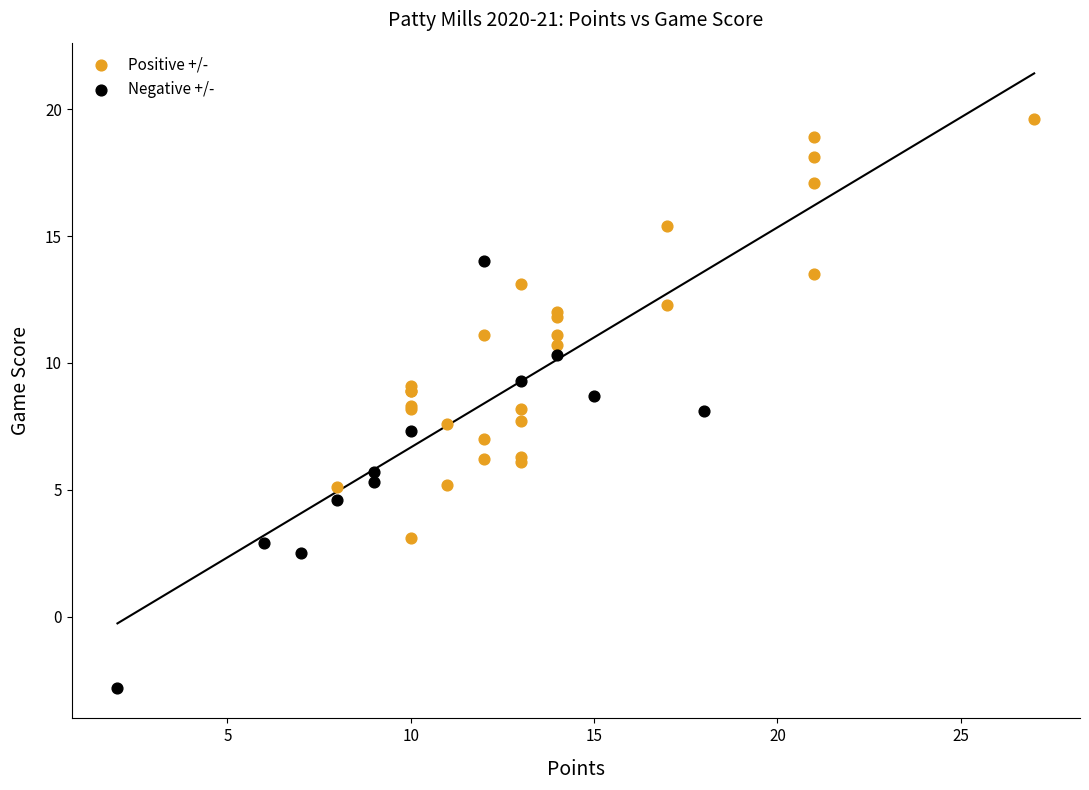

Which series contains the lowest Y value?

Negative +/-